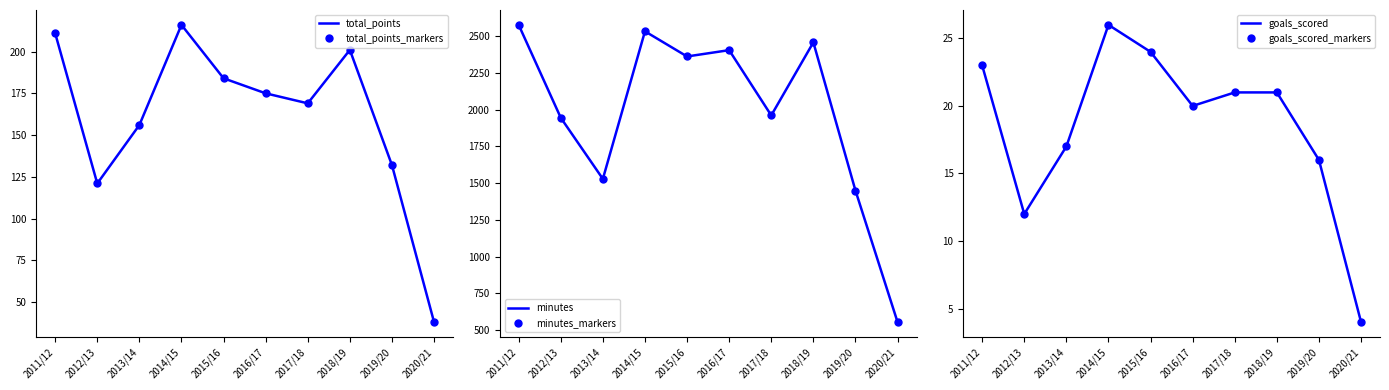

Where is goals_scored nearest to the value 15?

2019/20